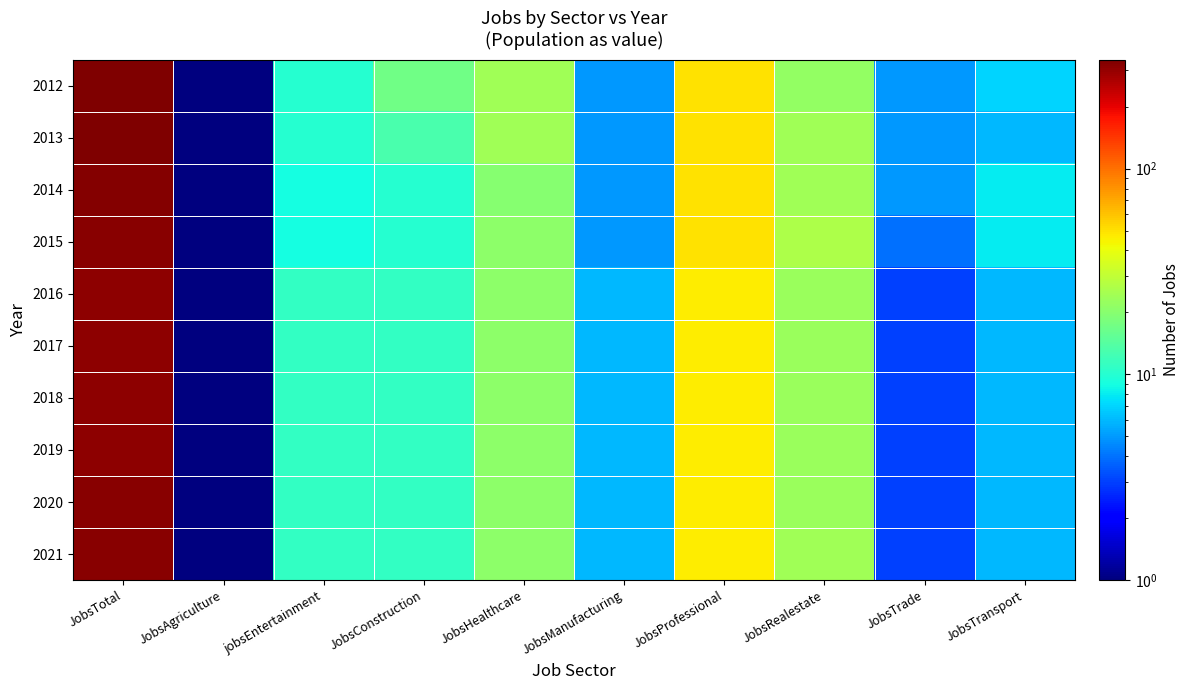

What is the minimum value shown in the chart?

1